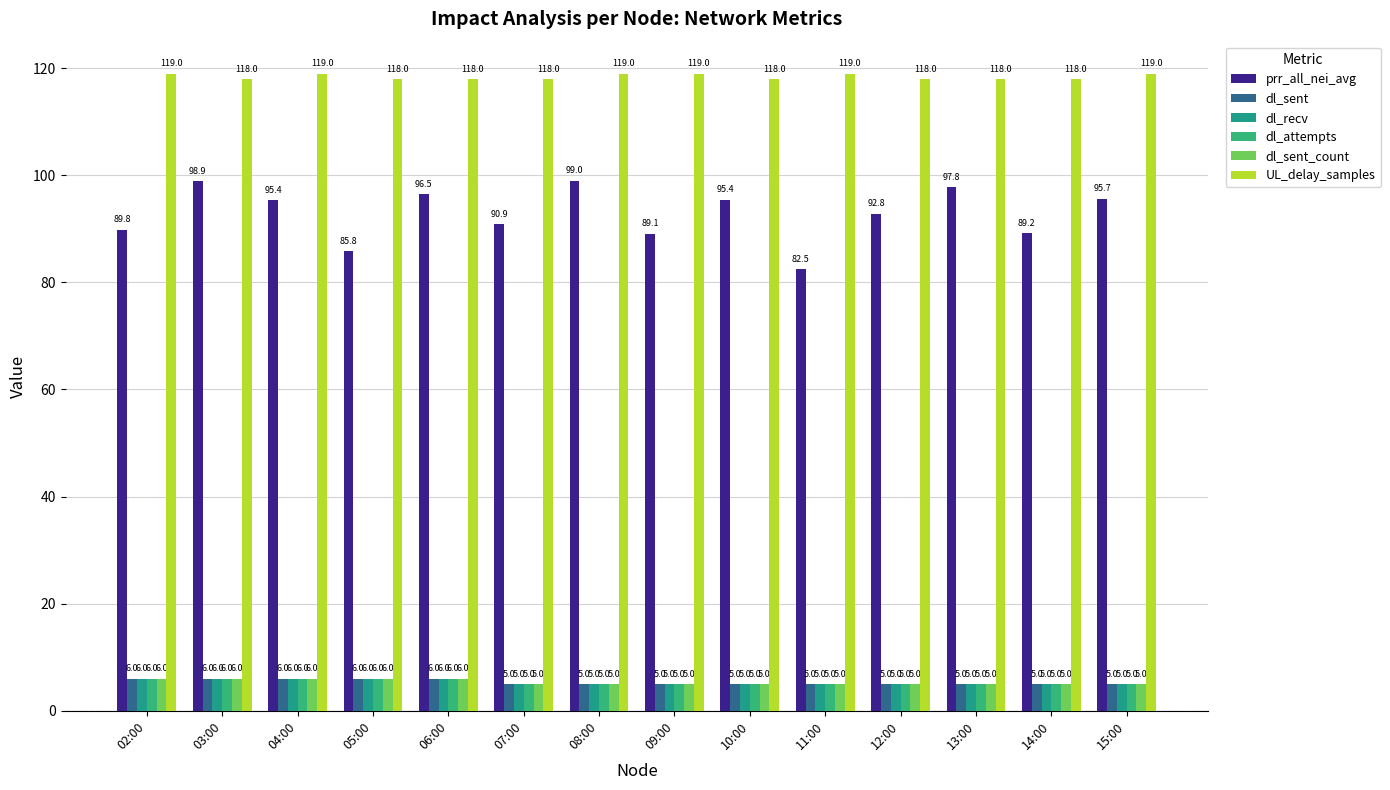

What is the label of the 8th bar from the right?

08:00